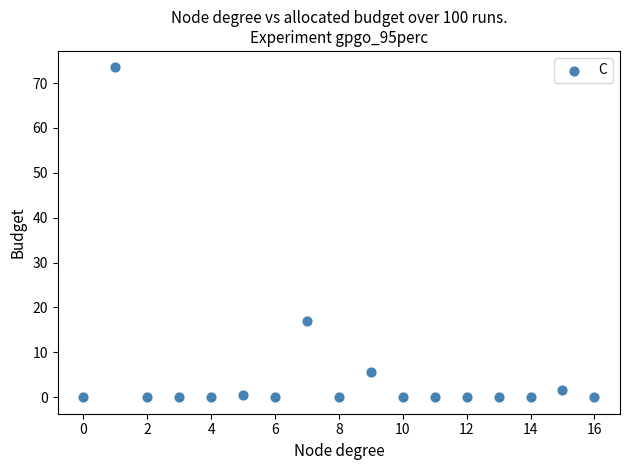

What Y value in the scatter plot is closest to 36?

16.9